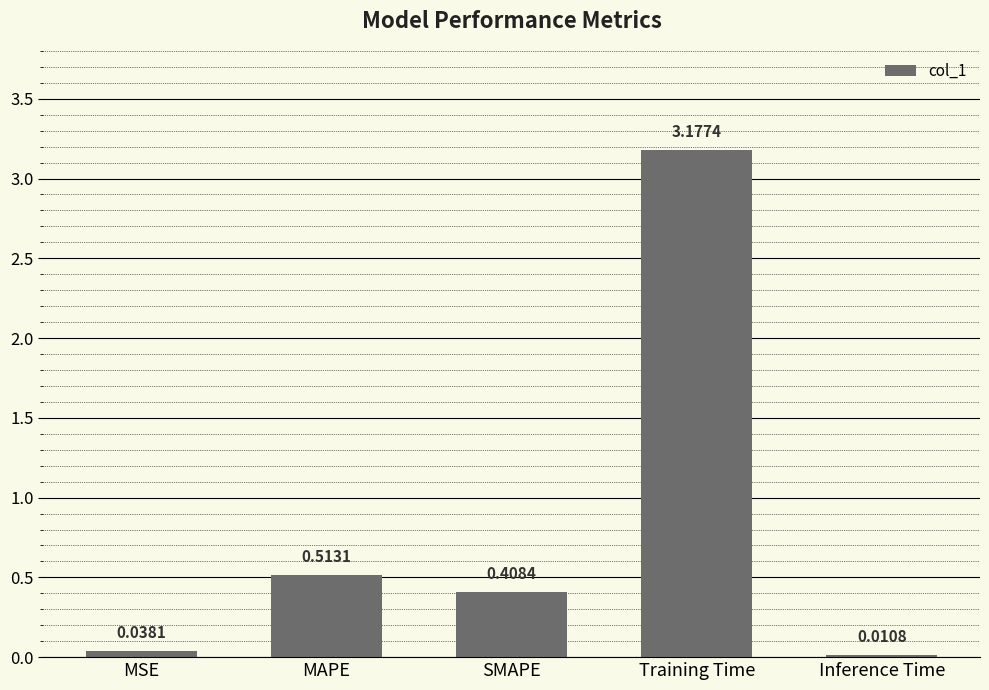

What is the sum of all values?

4.1